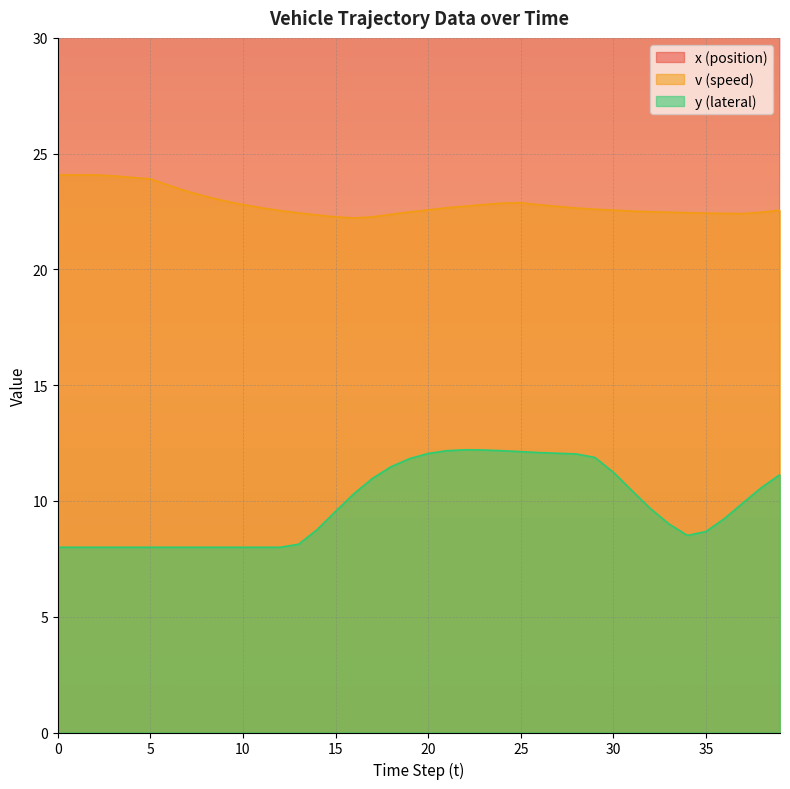

What is the lowest value of the v series?

22.2